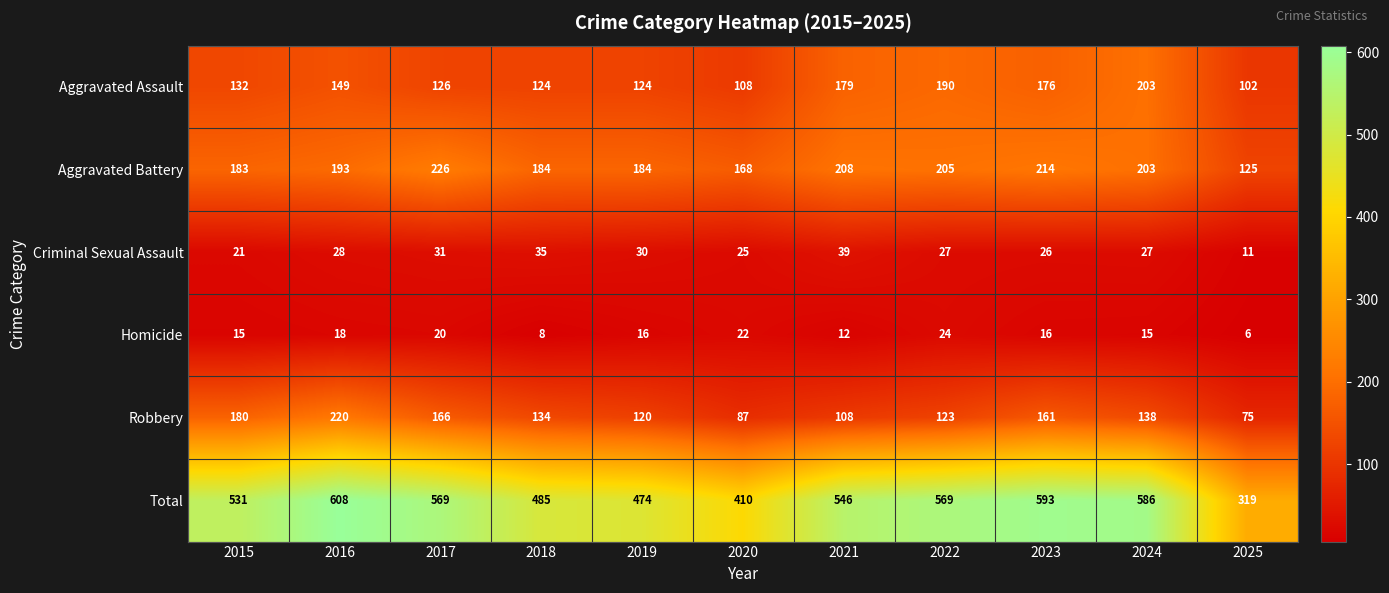

Which series has the widest spread of values?

Total